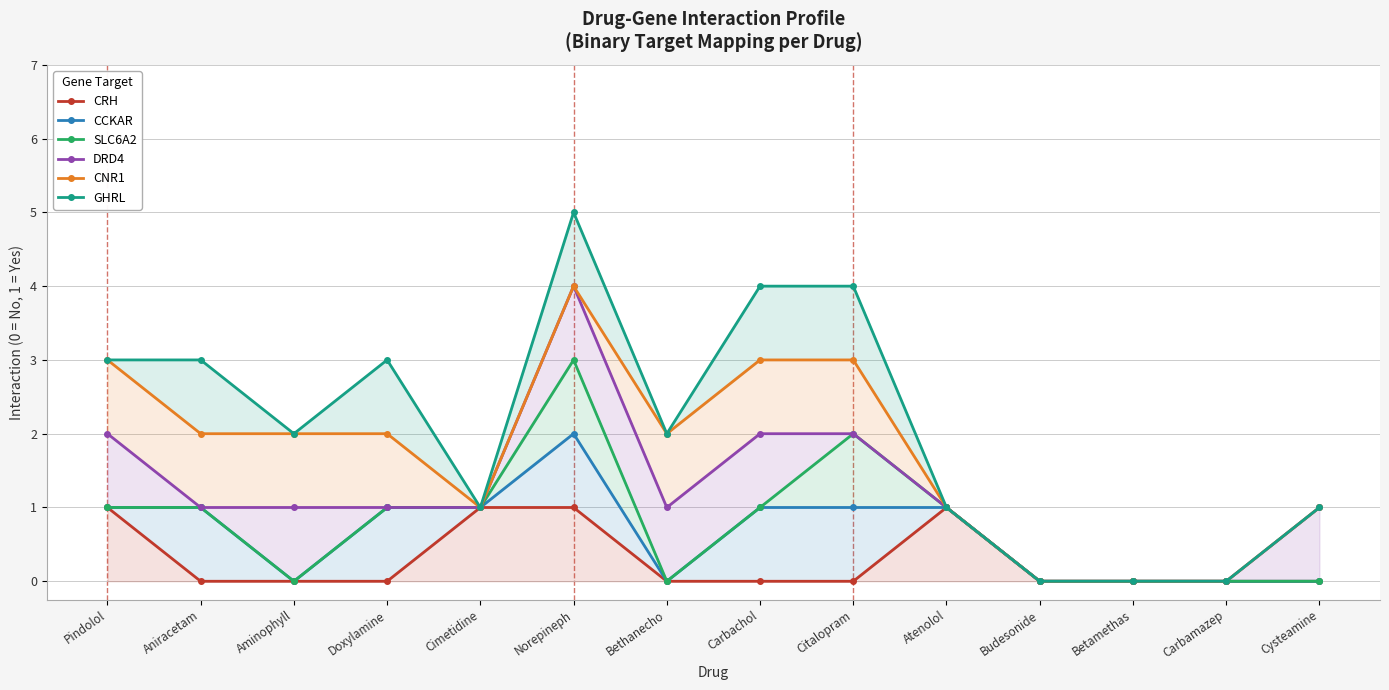

What is the highest value of the GHRL series?

5